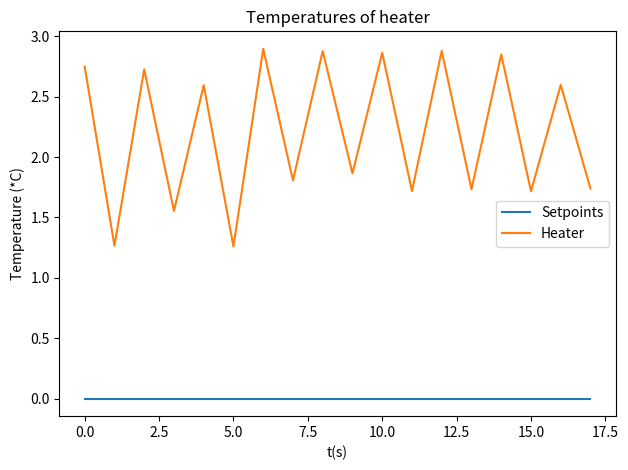

Which series has the largest total across all categories?

Heater